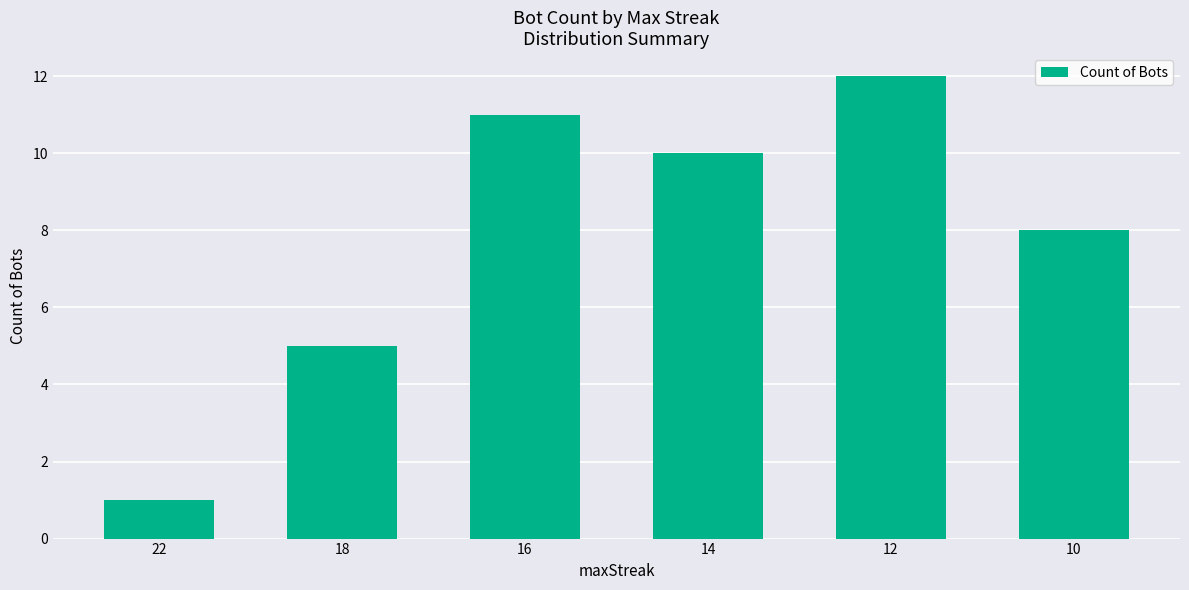

Which has a higher value, 14 or 10?

14